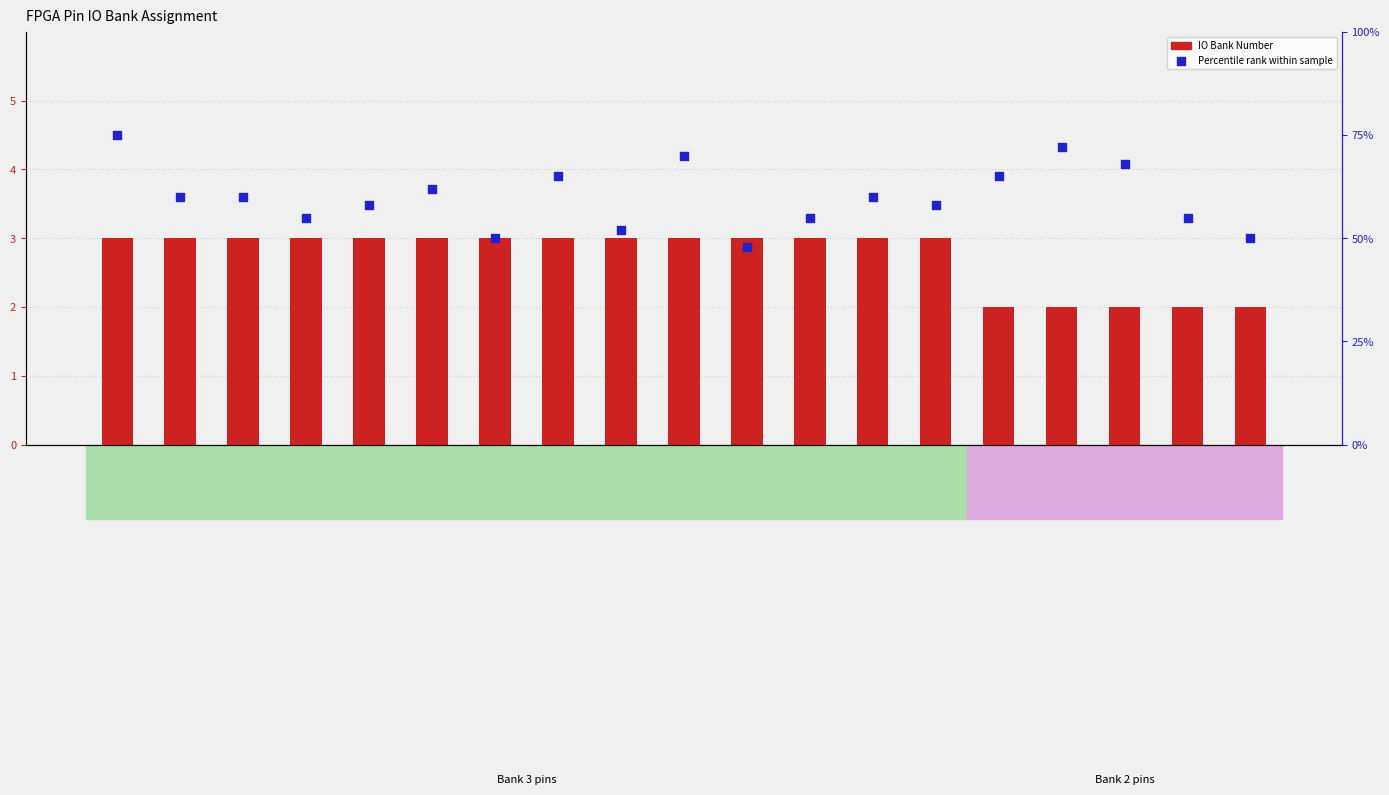

Which series reaches the minimum Y coordinate?

IO Bank Number